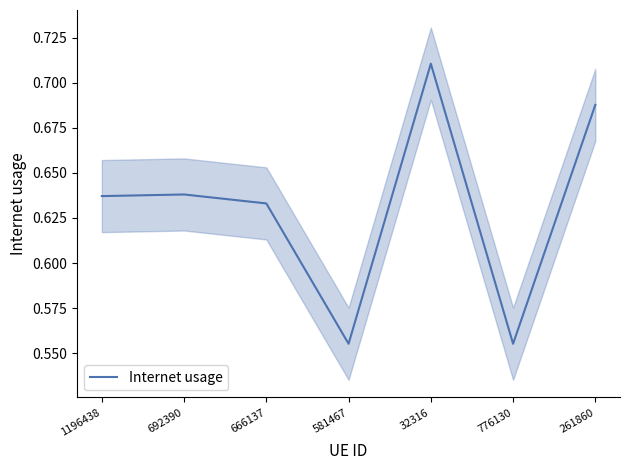

What is the sum of all values?

4.4